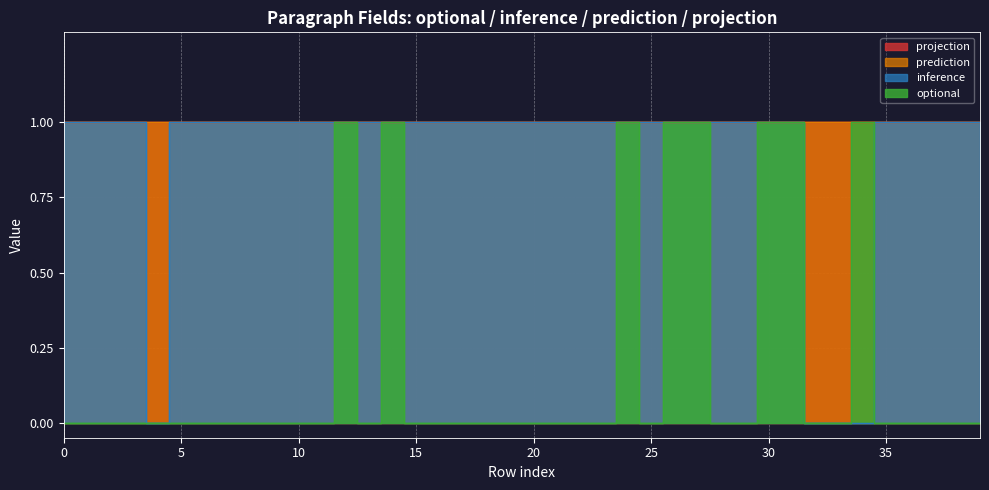

True or false: inference and optional cross at least once.

True